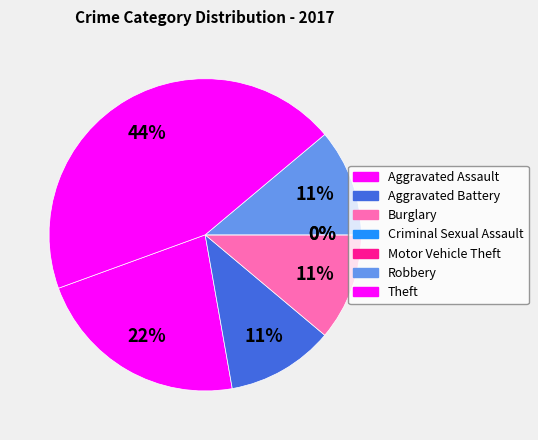

Rank the categories by value from highest to lowest.

Theft, Aggravated Assault, Aggravated Battery, Burglary, Robbery, Criminal Sexual Assault, Motor Vehicle Theft